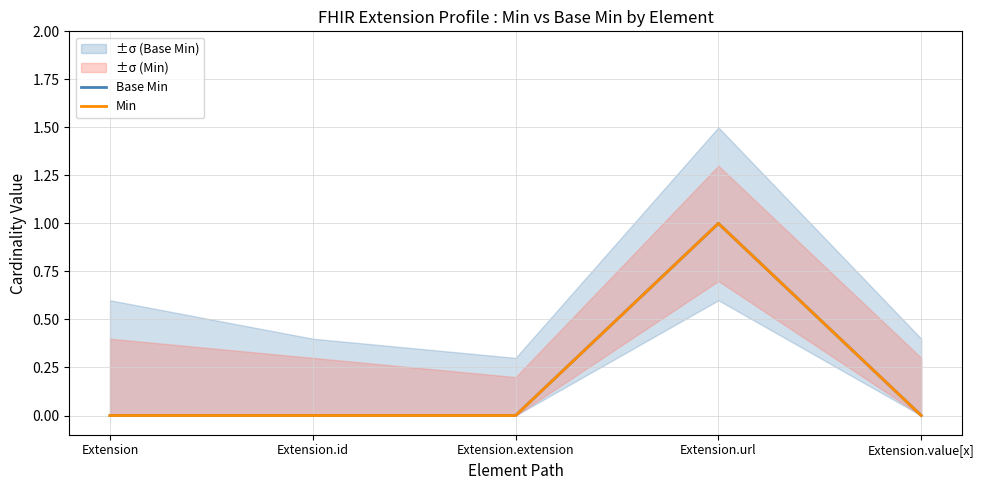

How many distinct data groups are displayed?

2